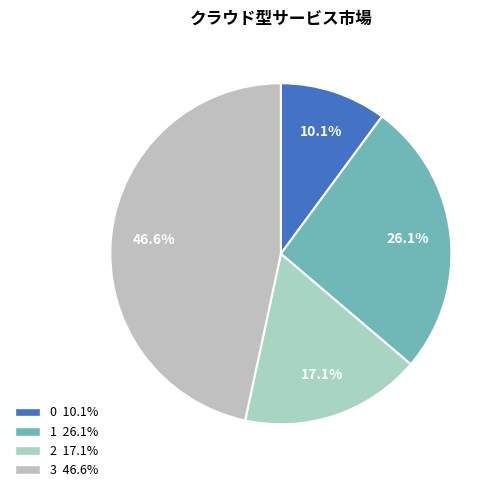

Does any single category account for the majority?

No